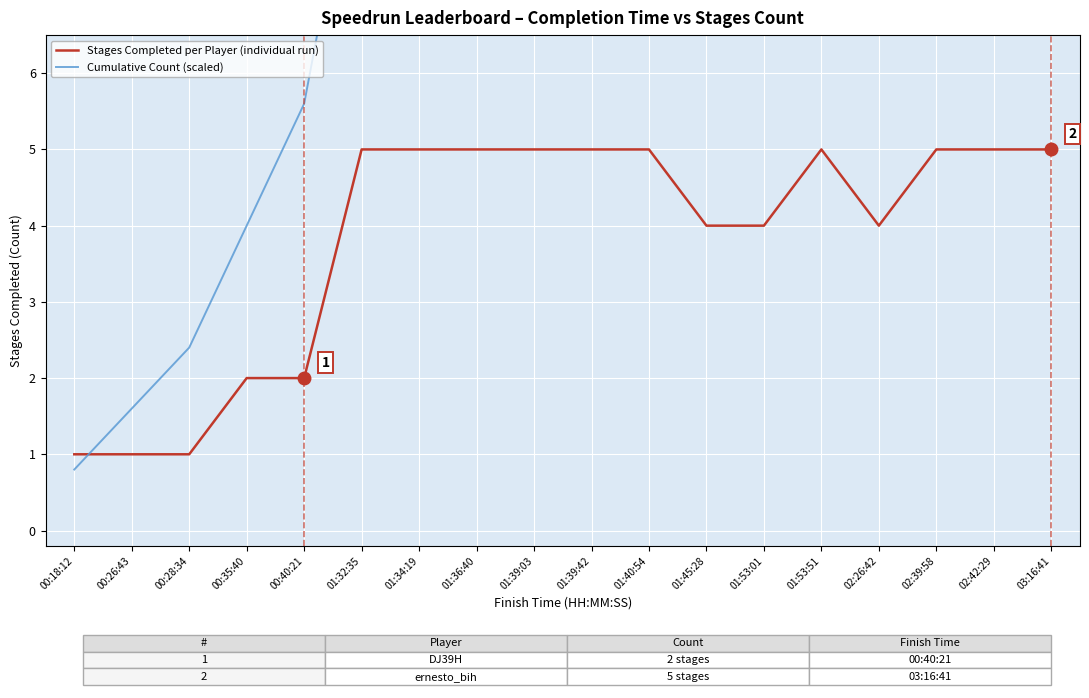

Reading left to right, transcribe all the data shown in this chart.

Stages Completed per Player (individual run): 00:18:12=1.0	00:26:43=1.0	00:28:34=1.0	00:35:40=2.0	00:40:21=2.0	01:32:35=5.0	01:34:19=5.0	01:36:40=5.0	01:39:03=5.0	01:39:42=5.0	01:40:54=5.0	01:45:28=4.0	01:53:01=4.0	01:53:51=5.0	02:26:42=4.0	02:39:58=5.0	02:42:29=5.0	03:16:41=5.0
Cumulative Count (scaled): 00:18:12=0.8	00:26:43=1.6	00:28:34=2.4	00:35:40=4.0	00:40:21=5.6	01:32:35=9.6	01:34:19=13.6	01:36:40=17.6	01:39:03=21.6	01:39:42=25.6	01:40:54=29.6	01:45:28=32.8	01:53:01=36.0	01:53:51=40.0	02:26:42=43.2	02:39:58=47.2	02:42:29=51.2	03:16:41=55.2